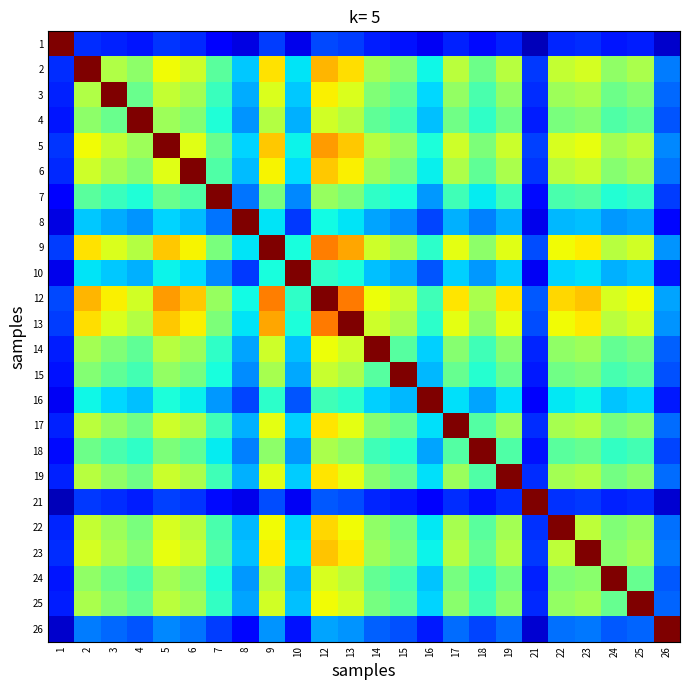

How many series are shown in this chart?

24